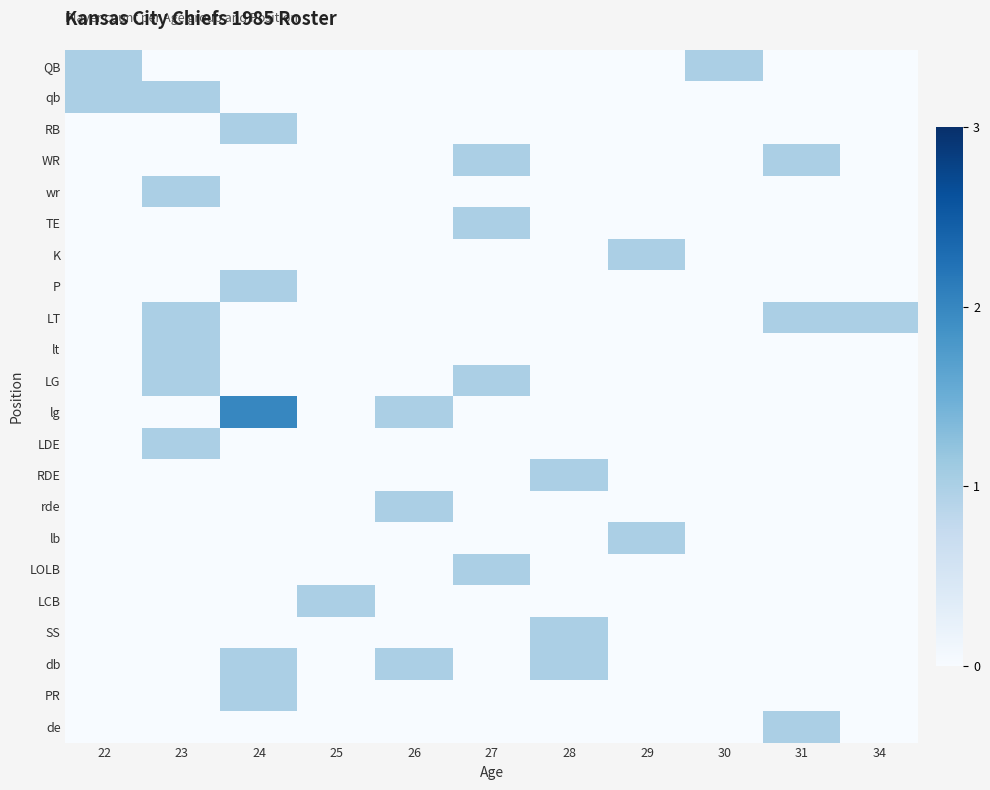

Reading left to right, list all the values displayed in this chart.

QB: 22=1	23=0	24=0	25=0	26=0	27=0	28=0	29=0	30=1	31=0	34=0
qb: 22=1	23=1	24=0	25=0	26=0	27=0	28=0	29=0	30=0	31=0	34=0
RB: 22=0	23=0	24=1	25=0	26=0	27=0	28=0	29=0	30=0	31=0	34=0
WR: 22=0	23=0	24=0	25=0	26=0	27=1	28=0	29=0	30=0	31=1	34=0
wr: 22=0	23=1	24=0	25=0	26=0	27=0	28=0	29=0	30=0	31=0	34=0
TE: 22=0	23=0	24=0	25=0	26=0	27=1	28=0	29=0	30=0	31=0	34=0
K: 22=0	23=0	24=0	25=0	26=0	27=0	28=0	29=1	30=0	31=0	34=0
P: 22=0	23=0	24=1	25=0	26=0	27=0	28=0	29=0	30=0	31=0	34=0
LT: 22=0	23=1	24=0	25=0	26=0	27=0	28=0	29=0	30=0	31=1	34=1
lt: 22=0	23=1	24=0	25=0	26=0	27=0	28=0	29=0	30=0	31=0	34=0
LG: 22=0	23=1	24=0	25=0	26=0	27=1	28=0	29=0	30=0	31=0	34=0
lg: 22=0	23=0	24=2	25=0	26=1	27=0	28=0	29=0	30=0	31=0	34=0
LDE: 22=0	23=1	24=0	25=0	26=0	27=0	28=0	29=0	30=0	31=0	34=0
RDE: 22=0	23=0	24=0	25=0	26=0	27=0	28=1	29=0	30=0	31=0	34=0
rde: 22=0	23=0	24=0	25=0	26=1	27=0	28=0	29=0	30=0	31=0	34=0
lb: 22=0	23=0	24=0	25=0	26=0	27=0	28=0	29=1	30=0	31=0	34=0
LOLB: 22=0	23=0	24=0	25=0	26=0	27=1	28=0	29=0	30=0	31=0	34=0
LCB: 22=0	23=0	24=0	25=1	26=0	27=0	28=0	29=0	30=0	31=0	34=0
SS: 22=0	23=0	24=0	25=0	26=0	27=0	28=1	29=0	30=0	31=0	34=0
db: 22=0	23=0	24=1	25=0	26=1	27=0	28=1	29=0	30=0	31=0	34=0
PR: 22=0	23=0	24=1	25=0	26=0	27=0	28=0	29=0	30=0	31=0	34=0
de: 22=0	23=0	24=0	25=0	26=0	27=0	28=0	29=0	30=0	31=1	34=0